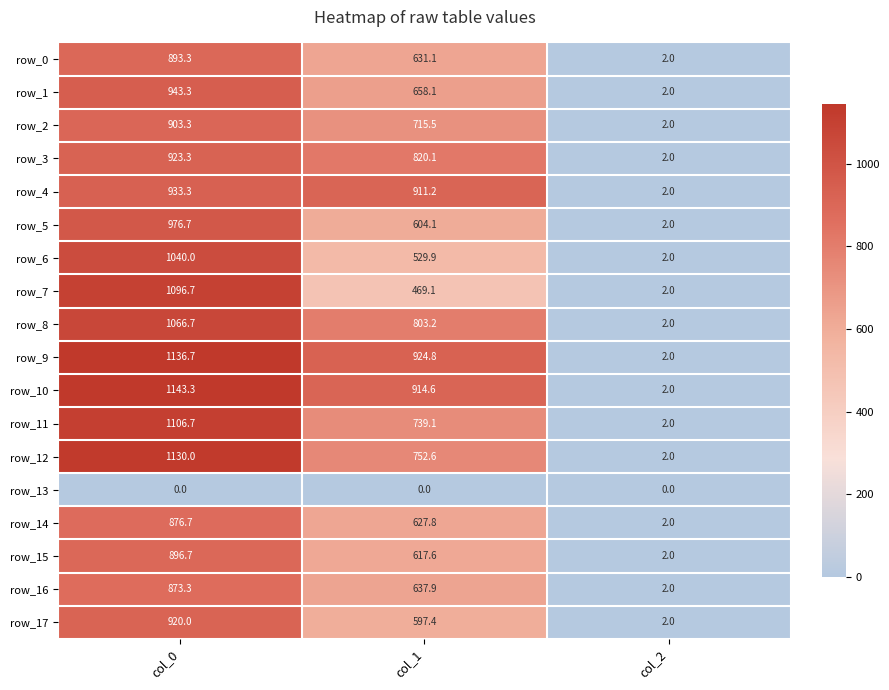

What is the difference between the highest and lowest values at col_0?

1143.3